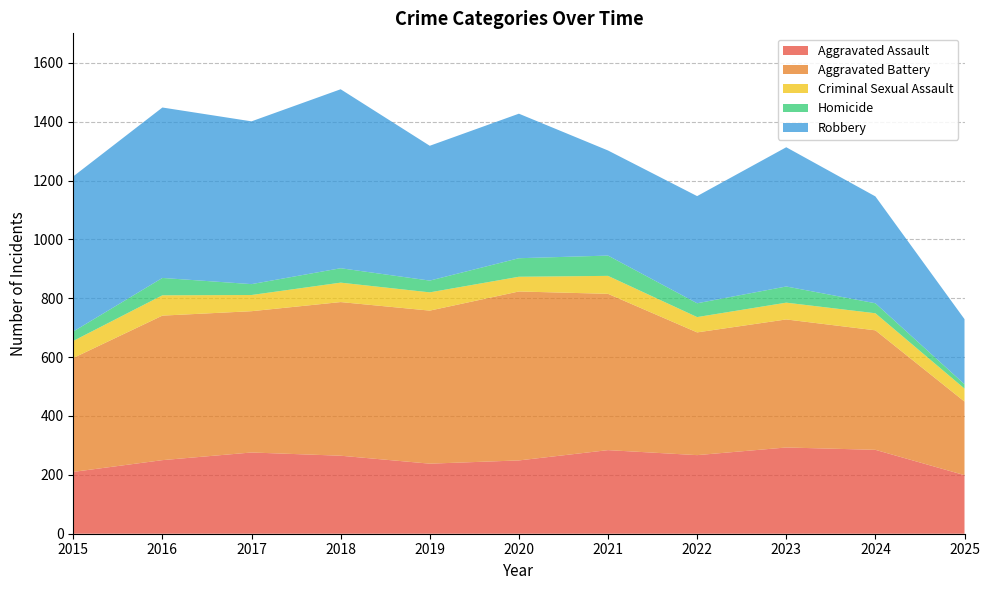

Reading right to left, list all the values displayed in this chart.

Aggravated Assault: 2025=199	2024=285	2023=293	2022=267	2021=284	2020=249	2019=238	2018=265	2017=276	2016=250	2015=210
Aggravated Battery: 2025=250	2024=406	2023=435	2022=417	2021=531	2020=574	2019=520	2018=522	2017=480	2016=491	2015=387
Criminal Sexual Assault: 2025=44	2024=58	2023=57	2022=52	2021=61	2020=50	2019=62	2018=66	2017=55	2016=69	2015=58
Homicide: 2025=15	2024=34	2023=55	2022=47	2021=69	2020=63	2019=40	2018=49	2017=37	2016=59	2015=32
Robbery: 2025=221	2024=363	2023=473	2022=364	2021=357	2020=491	2019=458	2018=608	2017=553	2016=579	2015=527